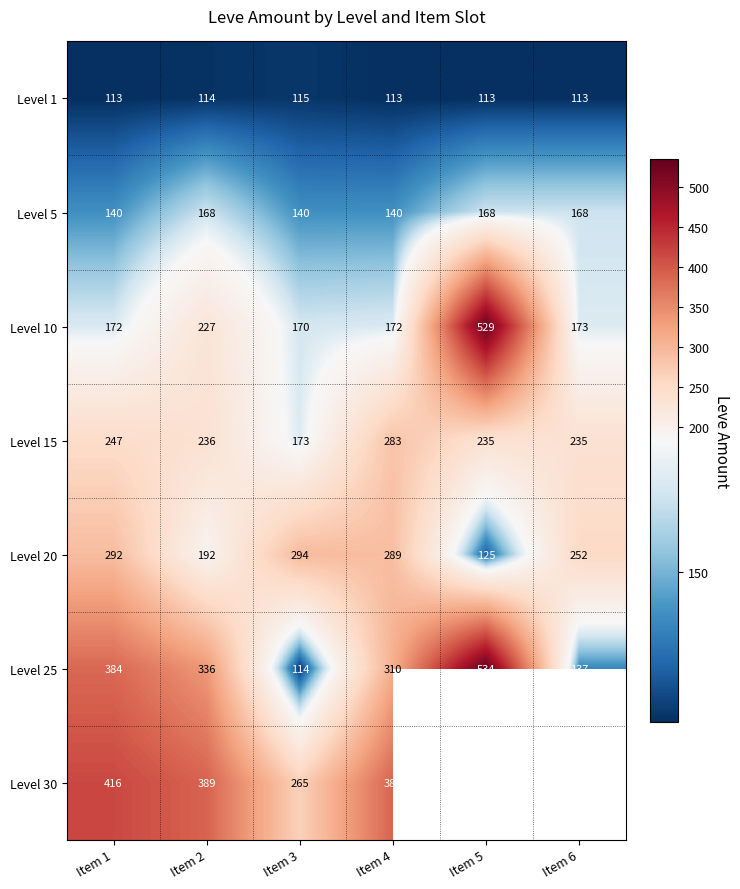

What is the minimum value for Level 25?

114